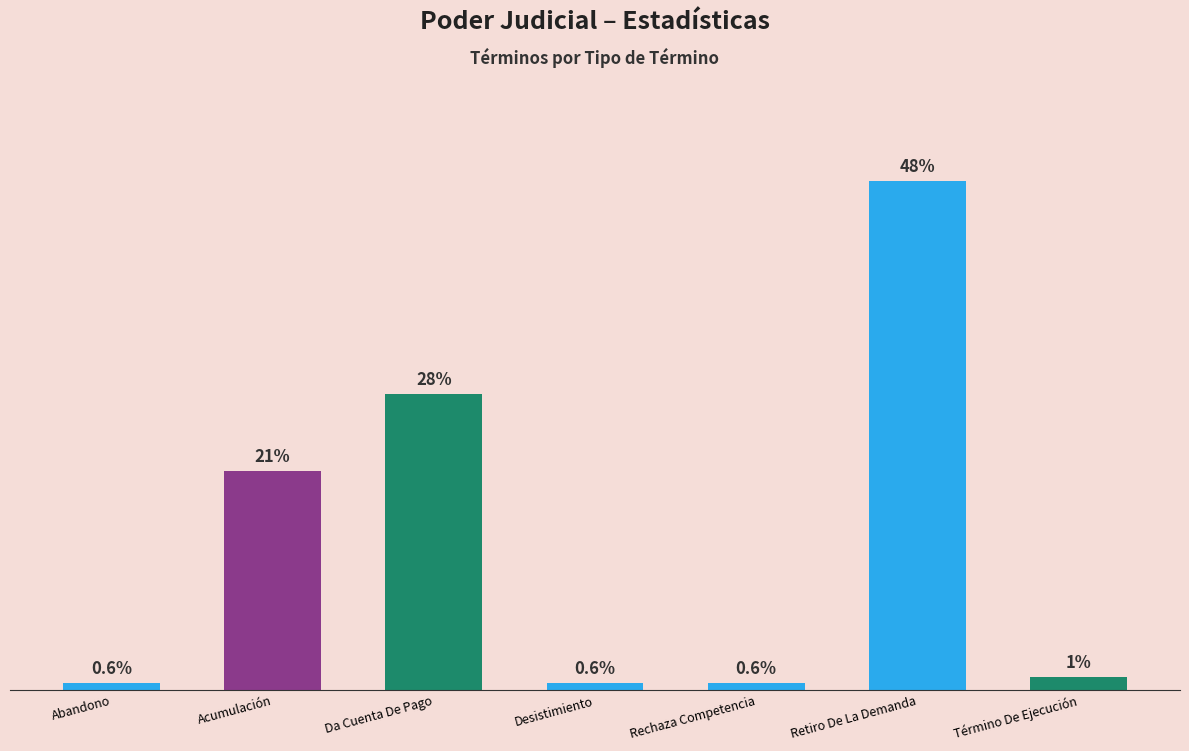

Are the bars horizontal?

No